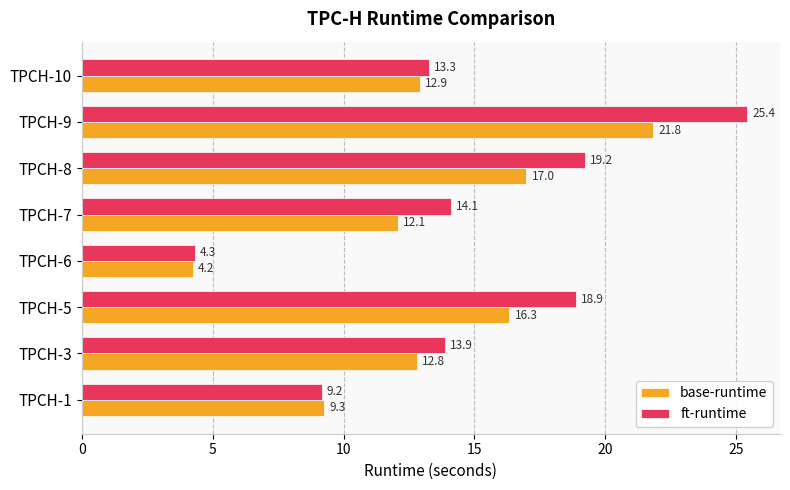

The value of base-runtime at TPCH-5 is 23.6. True or false?

False